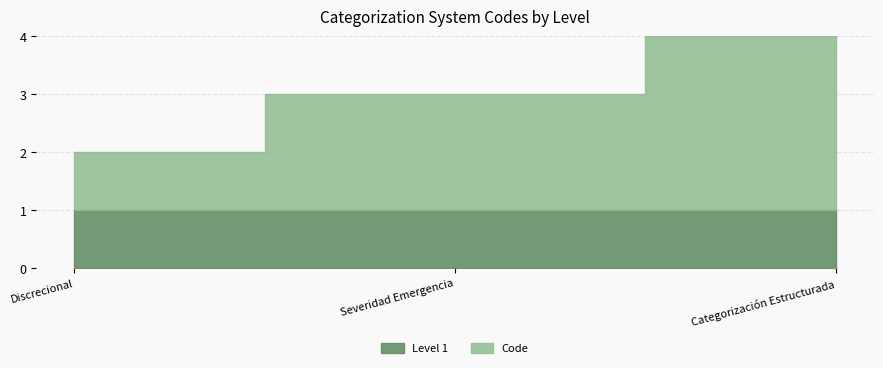

The value of Level 1 at Indice de Severidad de Emergencia is 1. True or false?

True